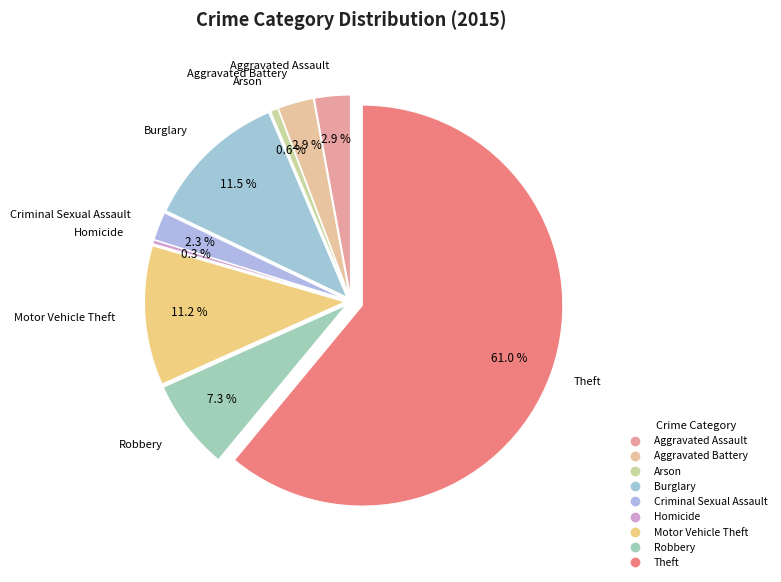

What portion of the pie excludes Motor Vehicle Theft?

88.8%